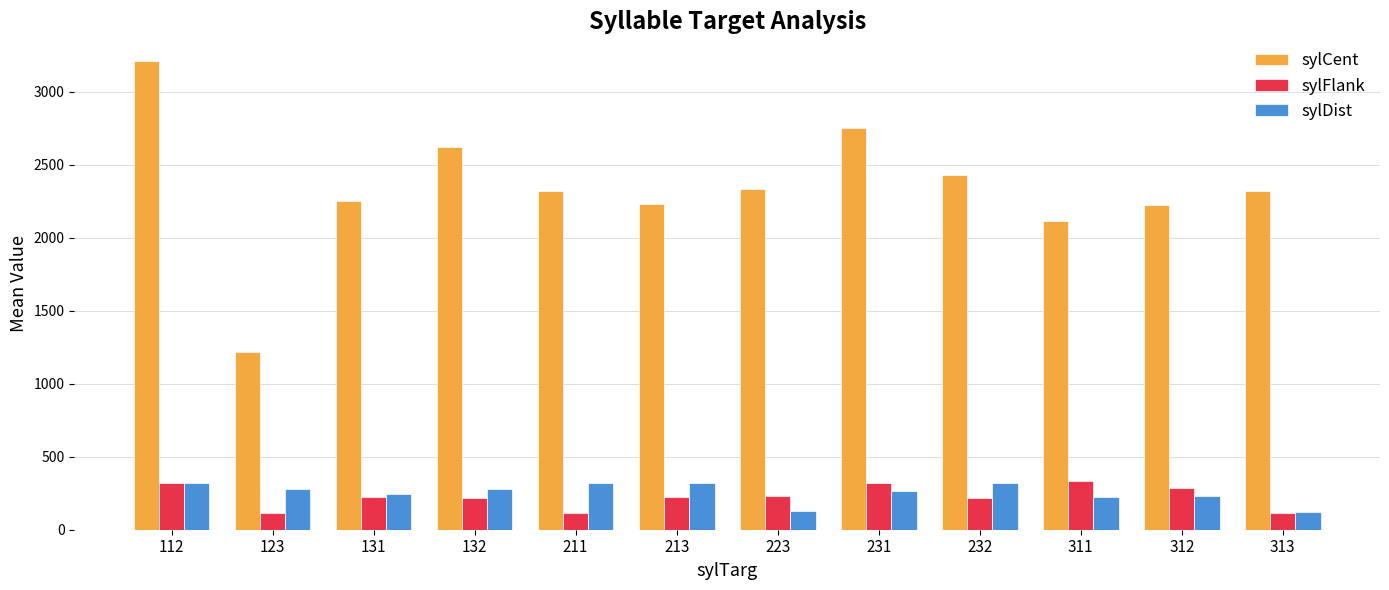

Which category has the lowest value in the sylCent series?

123